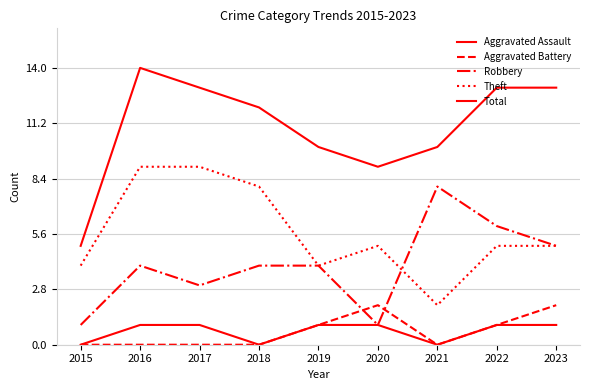

The value of Aggravated Assault at 2015 is -1. True or false?

False